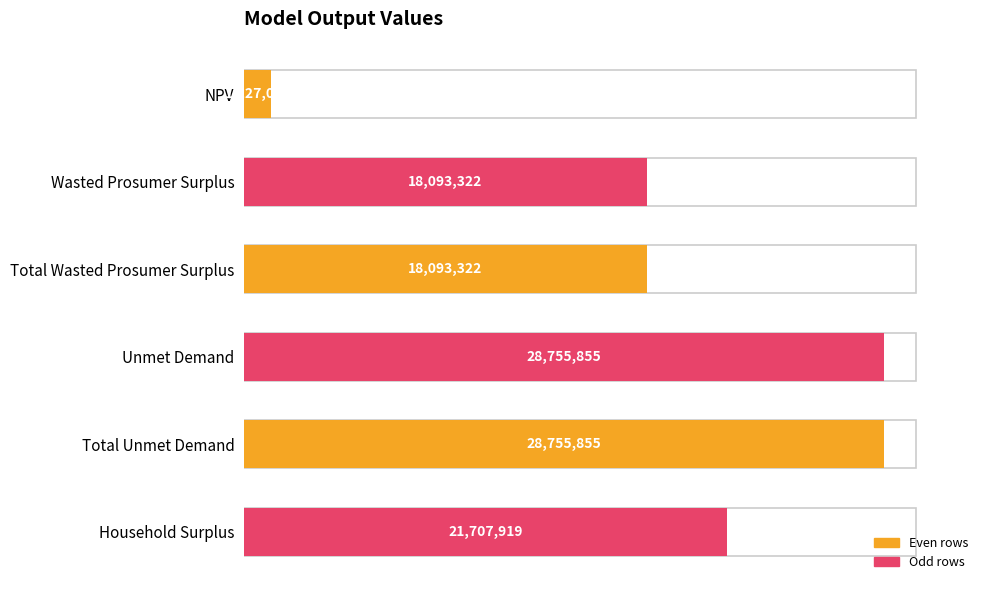

Between NPV and Household Surplus, which is larger?

Household Surplus